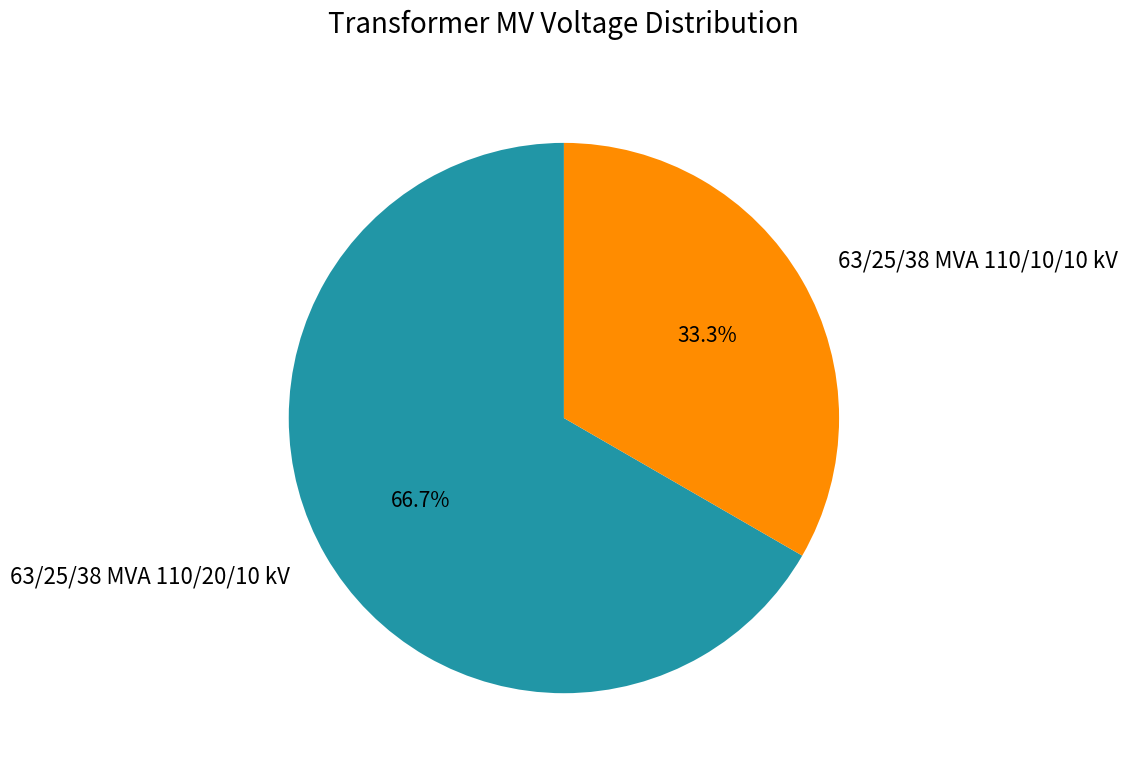

Does 63/25/38 MVA 110/20/10 kV represent more than half of the total?

Yes